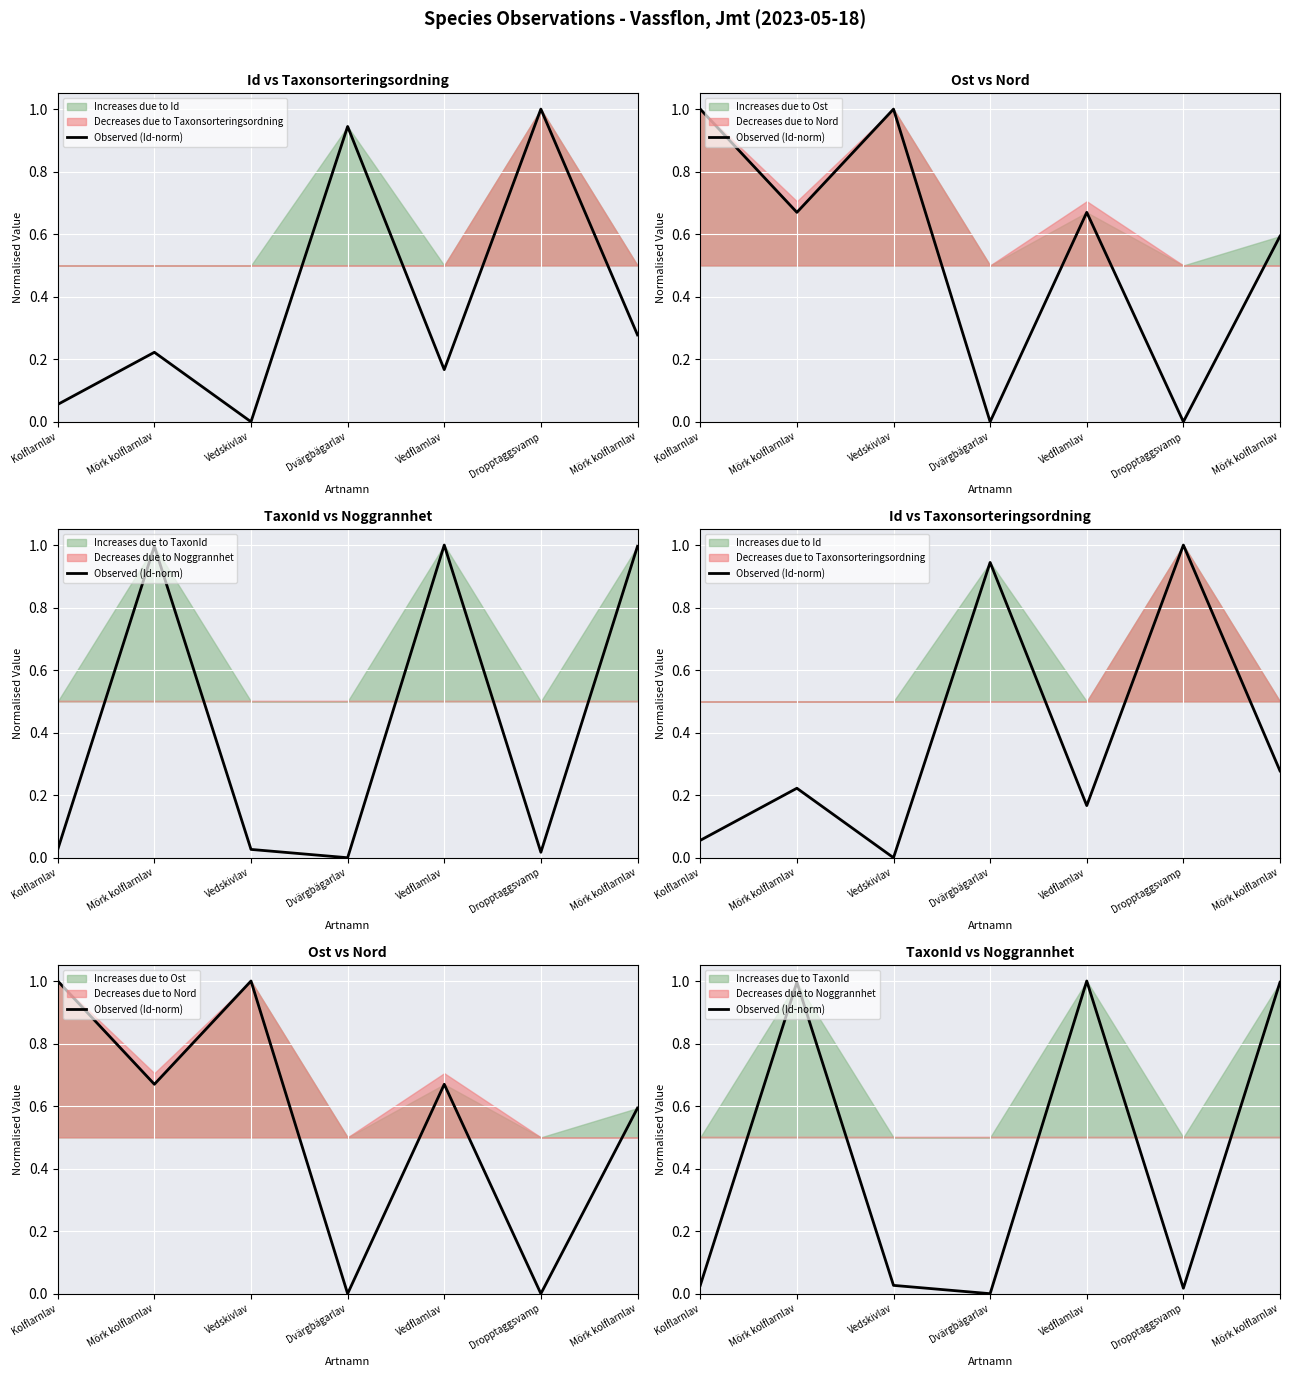

How many points are lower than both their immediate neighbors (excluding endpoints)?

2